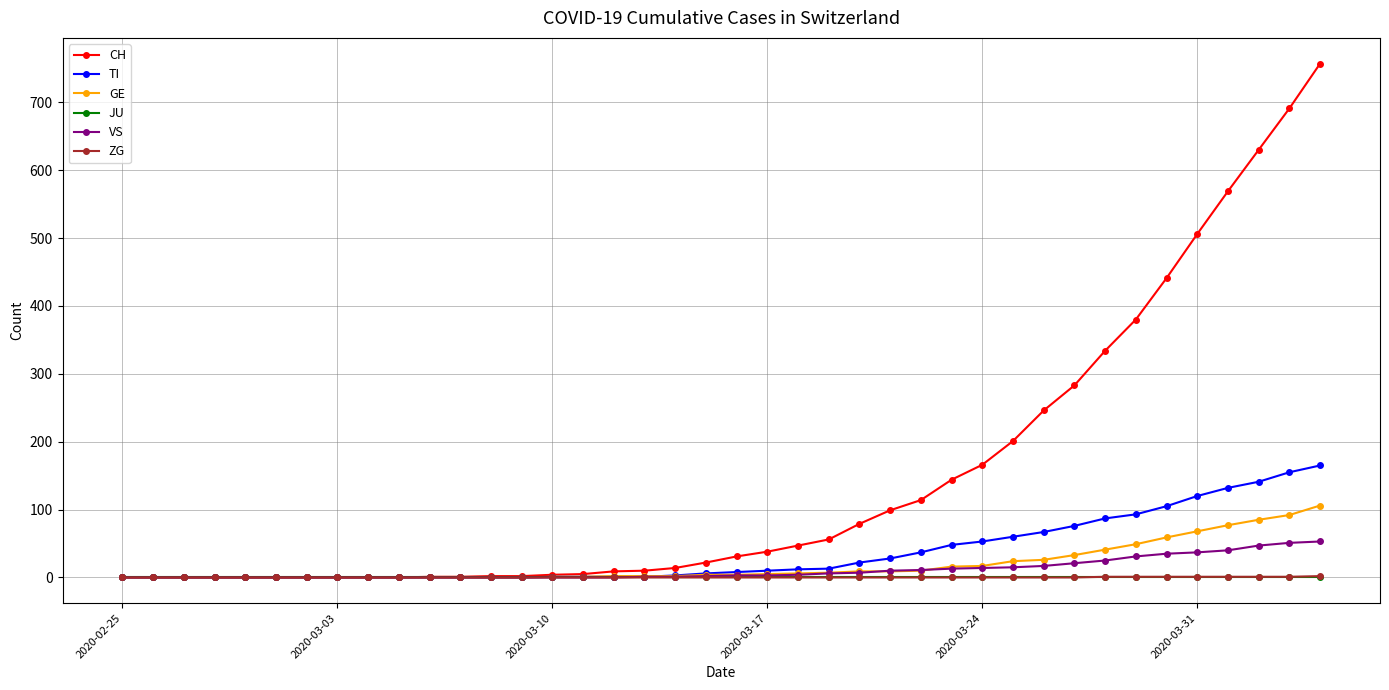

How many lines are shown in the chart?

6